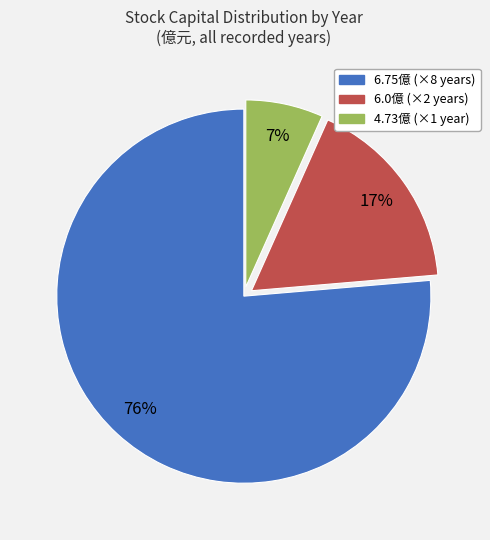

Is there any slice that represents more than half of the pie?

Yes